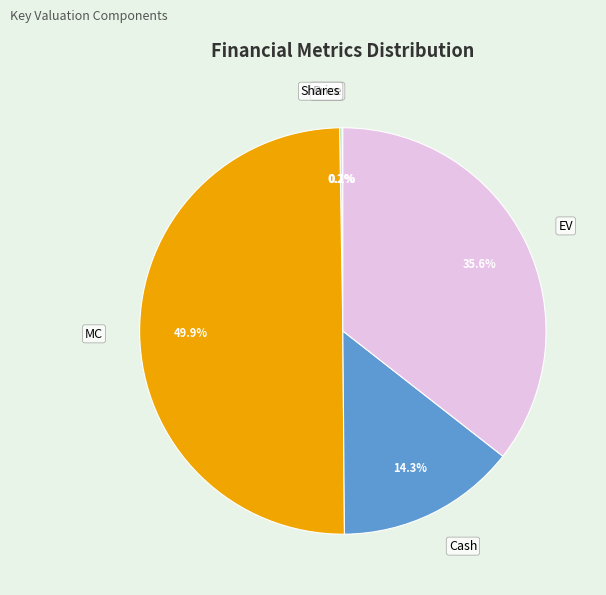

Is EV the majority of the pie?

No